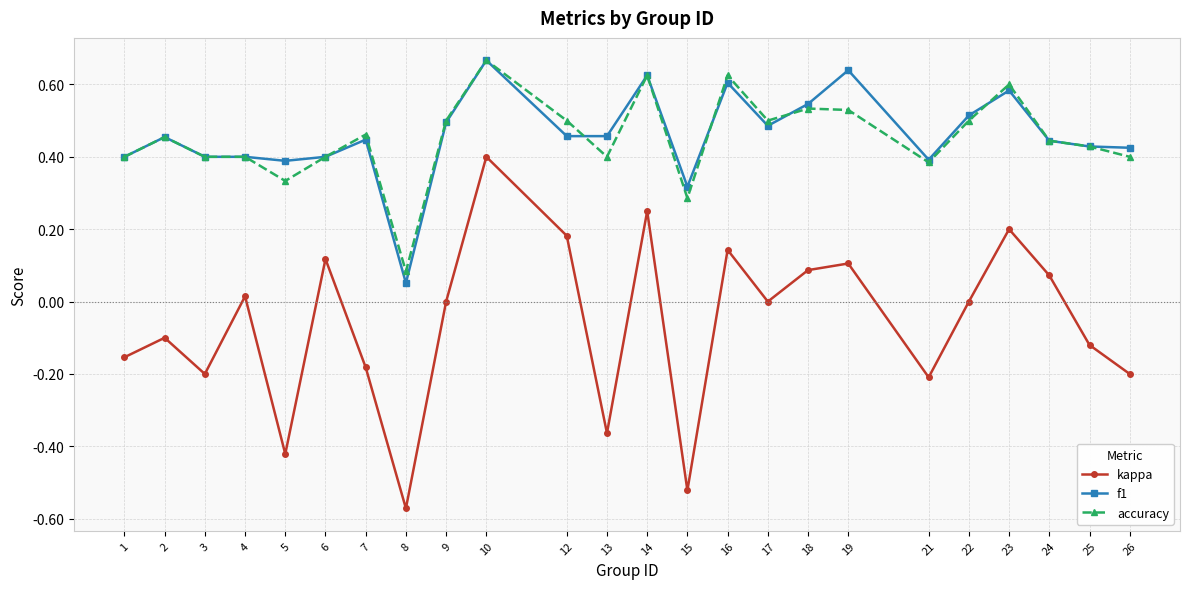

At which category does f1 reach its first local peak?

2